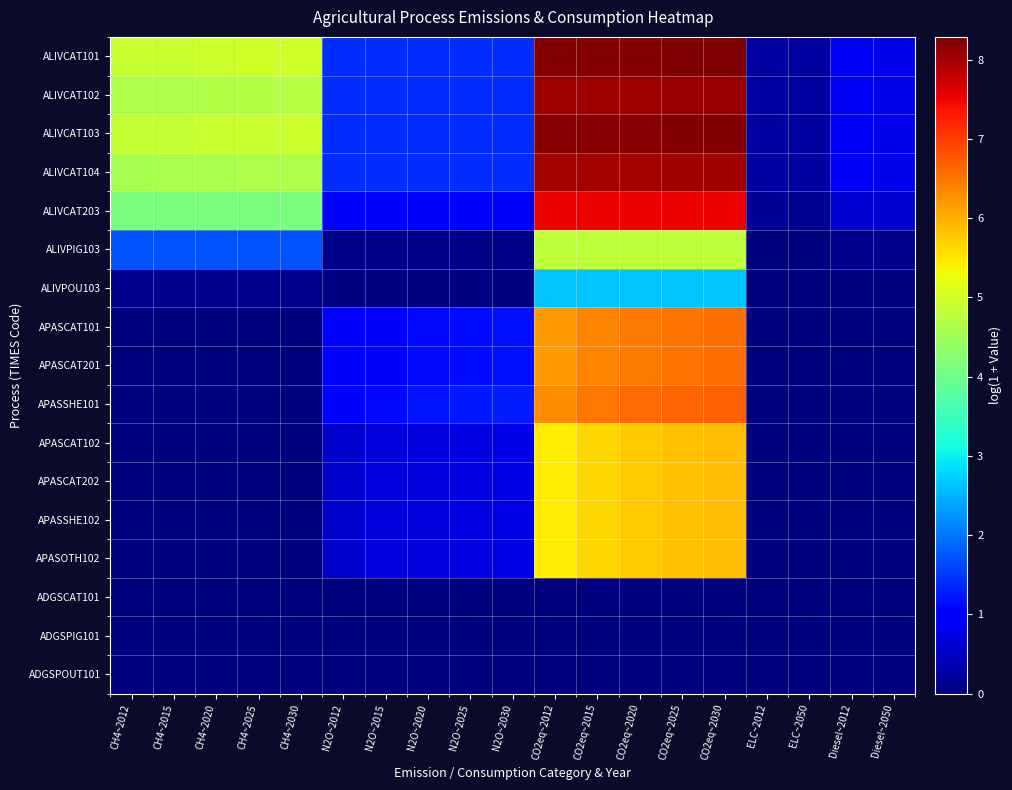

Reading left to right, extract all data points from this chart.

ALIVCAT101: CH4~2012=4.9	CH4~2015=4.9	CH4~2020=4.9	CH4~2025=5.0	CH4~2030=5.0	N2O~2012=1.4	N2O~2015=1.4	N2O~2020=1.4	N2O~2025=1.4	N2O~2030=1.4	CO2eq~2012=8.2	CO2eq~2015=8.2	CO2eq~2020=8.3	CO2eq~2025=8.3	CO2eq~2030=8.3	ELC~2012=0.3	ELC~2050=0.2	Diesel~2012=0.9	Diesel~2050=0.8
ALIVCAT102: CH4~2012=4.6	CH4~2015=4.7	CH4~2020=4.7	CH4~2025=4.7	CH4~2030=4.7	N2O~2012=1.4	N2O~2015=1.4	N2O~2020=1.4	N2O~2025=1.4	N2O~2030=1.4	CO2eq~2012=8.0	CO2eq~2015=8.0	CO2eq~2020=8.1	CO2eq~2025=8.1	CO2eq~2030=8.1	ELC~2012=0.3	ELC~2050=0.2	Diesel~2012=0.9	Diesel~2050=0.8
ALIVCAT103: CH4~2012=4.9	CH4~2015=4.9	CH4~2020=4.9	CH4~2025=4.9	CH4~2030=4.9	N2O~2012=1.4	N2O~2015=1.4	N2O~2020=1.4	N2O~2025=1.4	N2O~2030=1.4	CO2eq~2012=8.2	CO2eq~2015=8.2	CO2eq~2020=8.2	CO2eq~2025=8.2	CO2eq~2030=8.2	ELC~2012=0.3	ELC~2050=0.2	Diesel~2012=0.9	Diesel~2050=0.8
ALIVCAT104: CH4~2012=4.6	CH4~2015=4.6	CH4~2020=4.6	CH4~2025=4.6	CH4~2030=4.7	N2O~2012=1.4	N2O~2015=1.4	N2O~2020=1.4	N2O~2025=1.4	N2O~2030=1.4	CO2eq~2012=8.0	CO2eq~2015=8.0	CO2eq~2020=8.0	CO2eq~2025=8.0	CO2eq~2030=8.1	ELC~2012=0.3	ELC~2050=0.2	Diesel~2012=0.9	Diesel~2050=0.8
ALIVCAT203: CH4~2012=4.1	CH4~2015=4.1	CH4~2020=4.1	CH4~2025=4.1	CH4~2030=4.1	N2O~2012=1.0	N2O~2015=1.0	N2O~2020=1.0	N2O~2025=1.0	N2O~2030=1.0	CO2eq~2012=7.5	CO2eq~2015=7.5	CO2eq~2020=7.5	CO2eq~2025=7.5	CO2eq~2030=7.5	ELC~2012=0.2	ELC~2050=0.2	Diesel~2012=0.6	Diesel~2050=0.6
ALIVPIG103: CH4~2012=1.7	CH4~2015=1.7	CH4~2020=1.7	CH4~2025=1.7	CH4~2030=1.7	N2O~2012=0.1	N2O~2015=0.1	N2O~2020=0.1	N2O~2025=0.1	N2O~2030=0.1	CO2eq~2012=4.8	CO2eq~2015=4.8	CO2eq~2020=4.8	CO2eq~2025=4.8	CO2eq~2030=4.8	ELC~2012=0.0	ELC~2050=0.0	Diesel~2012=0.1	Diesel~2050=0.1
ALIVPOU103: CH4~2012=0.1	CH4~2015=0.1	CH4~2020=0.1	CH4~2025=0.1	CH4~2030=0.1	N2O~2012=0.0	N2O~2015=0.0	N2O~2020=0.0	N2O~2025=0.0	N2O~2030=0.0	CO2eq~2012=2.6	CO2eq~2015=2.6	CO2eq~2020=2.6	CO2eq~2025=2.6	CO2eq~2030=2.6	ELC~2012=0.0	ELC~2050=0.0	Diesel~2012=0.0	Diesel~2050=0.0
APASCAT101: CH4~2012=0.0	CH4~2015=0.0	CH4~2020=0.0	CH4~2025=0.0	CH4~2030=0.0	N2O~2012=0.9	N2O~2015=1.0	N2O~2020=1.1	N2O~2025=1.2	N2O~2030=1.2	CO2eq~2012=6.2	CO2eq~2015=6.4	CO2eq~2020=6.4	CO2eq~2025=6.5	CO2eq~2030=6.6	ELC~2012=0.0	ELC~2050=0.0	Diesel~2012=0.0	Diesel~2050=0.0
APASCAT201: CH4~2012=0.0	CH4~2015=0.0	CH4~2020=0.0	CH4~2025=0.0	CH4~2030=0.0	N2O~2012=0.9	N2O~2015=1.0	N2O~2020=1.1	N2O~2025=1.2	N2O~2030=1.2	CO2eq~2012=6.2	CO2eq~2015=6.4	CO2eq~2020=6.4	CO2eq~2025=6.5	CO2eq~2030=6.6	ELC~2012=0.0	ELC~2050=0.0	Diesel~2012=0.0	Diesel~2050=0.0
APASSHE101: CH4~2012=0.0	CH4~2015=0.0	CH4~2020=0.0	CH4~2025=0.0	CH4~2030=0.0	N2O~2012=1.0	N2O~2015=1.1	N2O~2020=1.2	N2O~2025=1.3	N2O~2030=1.3	CO2eq~2012=6.3	CO2eq~2015=6.5	CO2eq~2020=6.6	CO2eq~2025=6.7	CO2eq~2030=6.7	ELC~2012=0.0	ELC~2050=0.0	Diesel~2012=0.0	Diesel~2050=0.0
APASCAT102: CH4~2012=0.0	CH4~2015=0.0	CH4~2020=0.0	CH4~2025=0.0	CH4~2030=0.0	N2O~2012=0.6	N2O~2015=0.7	N2O~2020=0.7	N2O~2025=0.7	N2O~2030=0.8	CO2eq~2012=5.5	CO2eq~2015=5.7	CO2eq~2020=5.8	CO2eq~2025=5.8	CO2eq~2030=5.9	ELC~2012=0.0	ELC~2050=0.0	Diesel~2012=0.0	Diesel~2050=0.0
APASCAT202: CH4~2012=0.0	CH4~2015=0.0	CH4~2020=0.0	CH4~2025=0.0	CH4~2030=0.0	N2O~2012=0.6	N2O~2015=0.7	N2O~2020=0.7	N2O~2025=0.7	N2O~2030=0.8	CO2eq~2012=5.5	CO2eq~2015=5.7	CO2eq~2020=5.8	CO2eq~2025=5.8	CO2eq~2030=5.9	ELC~2012=0.0	ELC~2050=0.0	Diesel~2012=0.0	Diesel~2050=0.0
APASSHE102: CH4~2012=0.0	CH4~2015=0.0	CH4~2020=0.0	CH4~2025=0.0	CH4~2030=0.0	N2O~2012=0.6	N2O~2015=0.7	N2O~2020=0.7	N2O~2025=0.7	N2O~2030=0.8	CO2eq~2012=5.5	CO2eq~2015=5.7	CO2eq~2020=5.8	CO2eq~2025=5.8	CO2eq~2030=5.9	ELC~2012=0.0	ELC~2050=0.0	Diesel~2012=0.0	Diesel~2050=0.0
APASOTH102: CH4~2012=0.0	CH4~2015=0.0	CH4~2020=0.0	CH4~2025=0.0	CH4~2030=0.0	N2O~2012=0.6	N2O~2015=0.7	N2O~2020=0.7	N2O~2025=0.7	N2O~2030=0.8	CO2eq~2012=5.5	CO2eq~2015=5.7	CO2eq~2020=5.8	CO2eq~2025=5.8	CO2eq~2030=5.9	ELC~2012=0.0	ELC~2050=0.0	Diesel~2012=0.0	Diesel~2050=0.0
ADGSCAT101: CH4~2012=0.0	CH4~2015=0.0	CH4~2020=0.0	CH4~2025=0.0	CH4~2030=0.0	N2O~2012=0.0	N2O~2015=0.0	N2O~2020=0.0	N2O~2025=0.0	N2O~2030=0.0	CO2eq~2012=0.0	CO2eq~2015=0.0	CO2eq~2020=0.0	CO2eq~2025=0.0	CO2eq~2030=0.0	ELC~2012=0.0	ELC~2050=0.0	Diesel~2012=0.0	Diesel~2050=0.0
ADGSPIG101: CH4~2012=0.0	CH4~2015=0.0	CH4~2020=0.0	CH4~2025=0.0	CH4~2030=0.0	N2O~2012=0.0	N2O~2015=0.0	N2O~2020=0.0	N2O~2025=0.0	N2O~2030=0.0	CO2eq~2012=0.0	CO2eq~2015=0.0	CO2eq~2020=0.0	CO2eq~2025=0.0	CO2eq~2030=0.0	ELC~2012=0.0	ELC~2050=0.0	Diesel~2012=0.0	Diesel~2050=0.0
ADGSPOUT101: CH4~2012=0.0	CH4~2015=0.0	CH4~2020=0.0	CH4~2025=0.0	CH4~2030=0.0	N2O~2012=0.0	N2O~2015=0.0	N2O~2020=0.0	N2O~2025=0.0	N2O~2030=0.0	CO2eq~2012=0.0	CO2eq~2015=0.0	CO2eq~2020=0.0	CO2eq~2025=0.0	CO2eq~2030=0.0	ELC~2012=0.0	ELC~2050=0.0	Diesel~2012=0.0	Diesel~2050=0.0